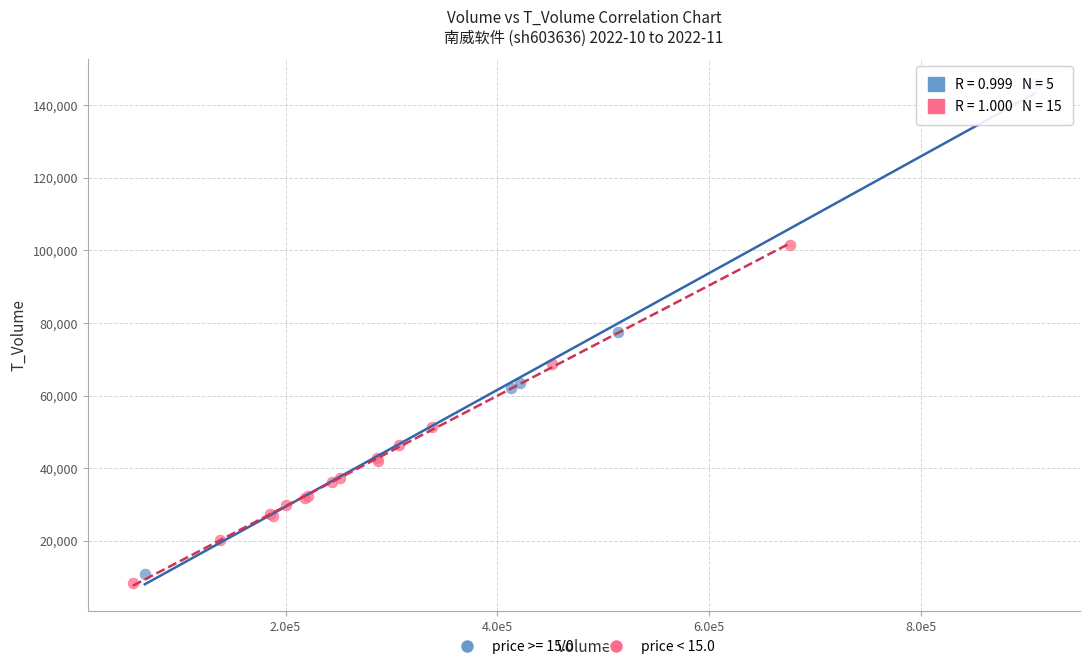

Which series has the largest Y range (max minus min)?

price >= 15.0